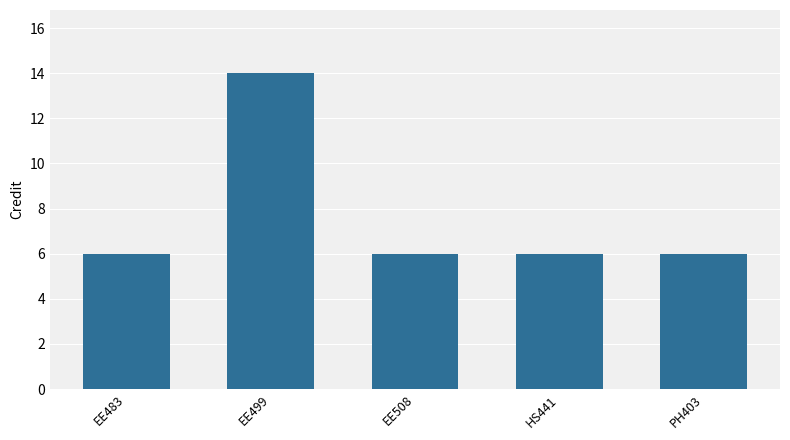

What is the label of the 2nd bar from the left?

EE499